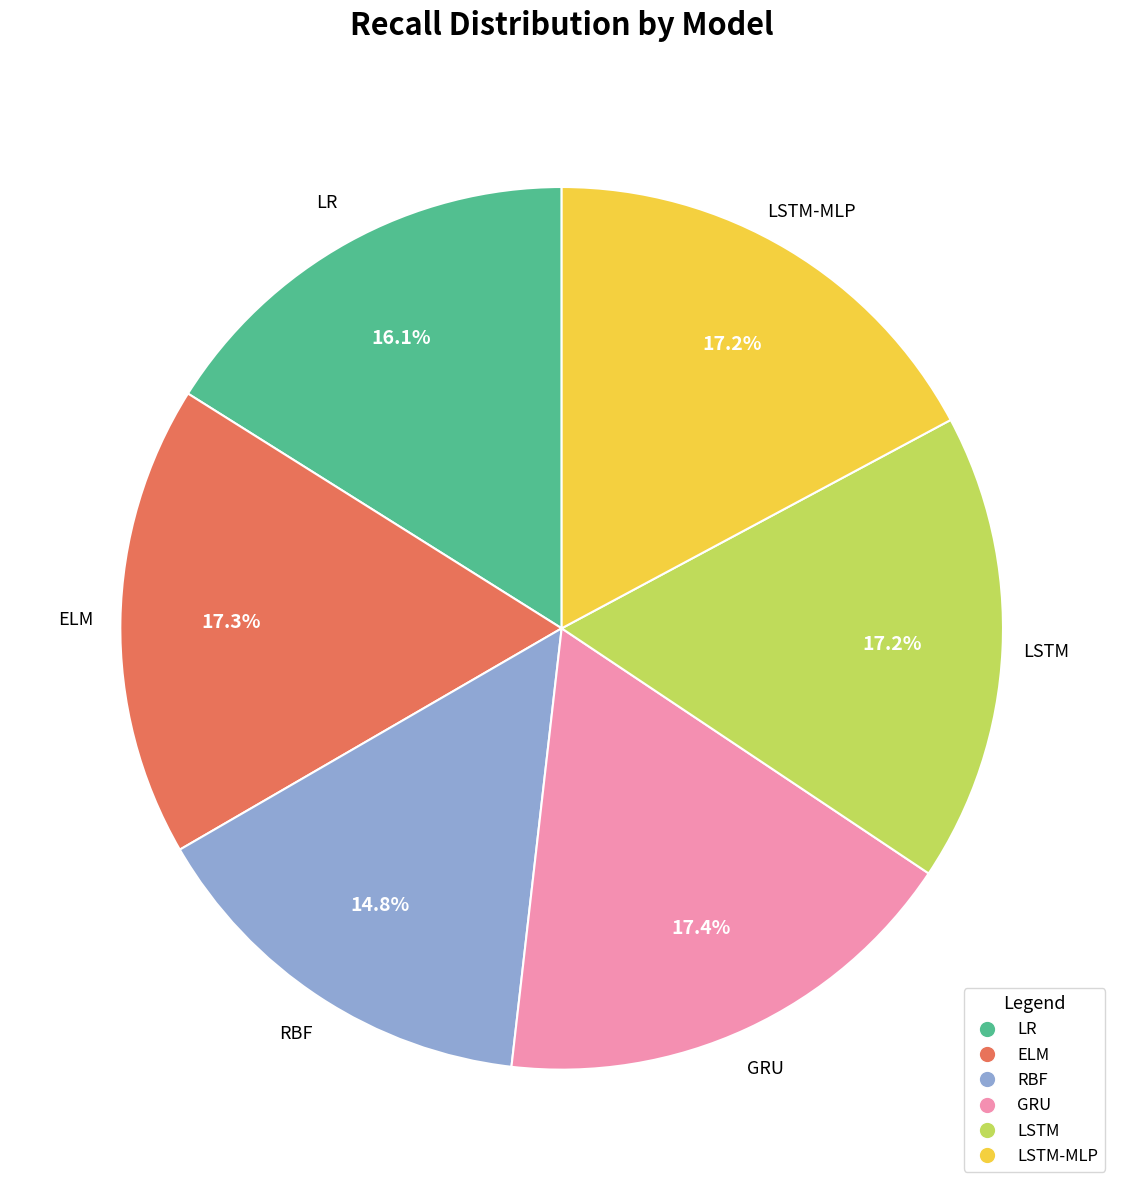

Is there a majority slice in this chart?

No